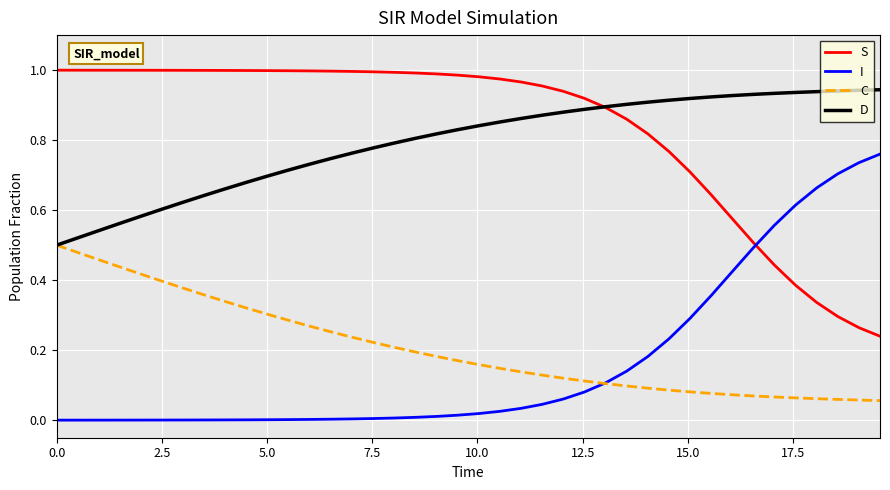

True or false: I and D intersect in this chart.

False